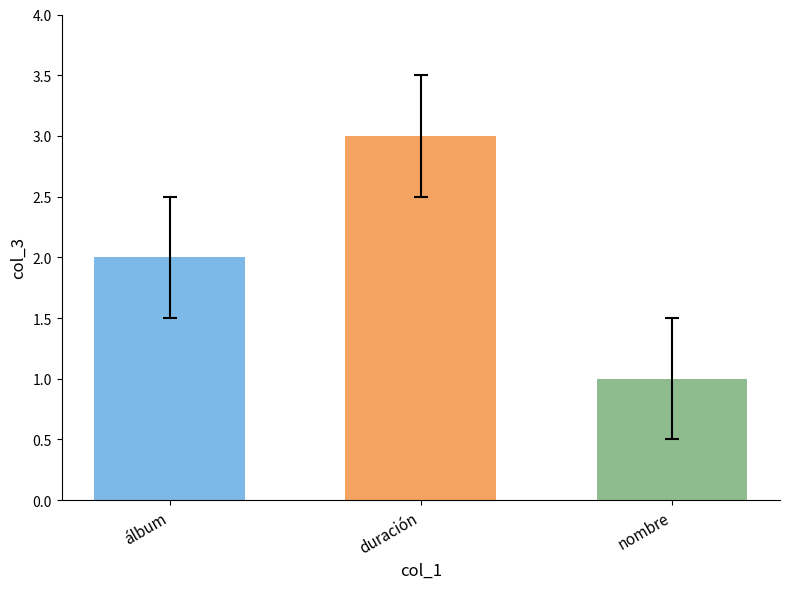

Approximately how many times larger is the value at nombre compared to álbum?

0.5